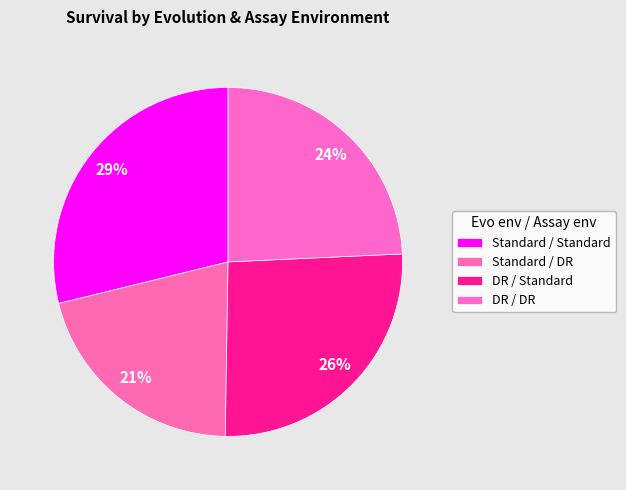

How many segments does this pie chart have?

4